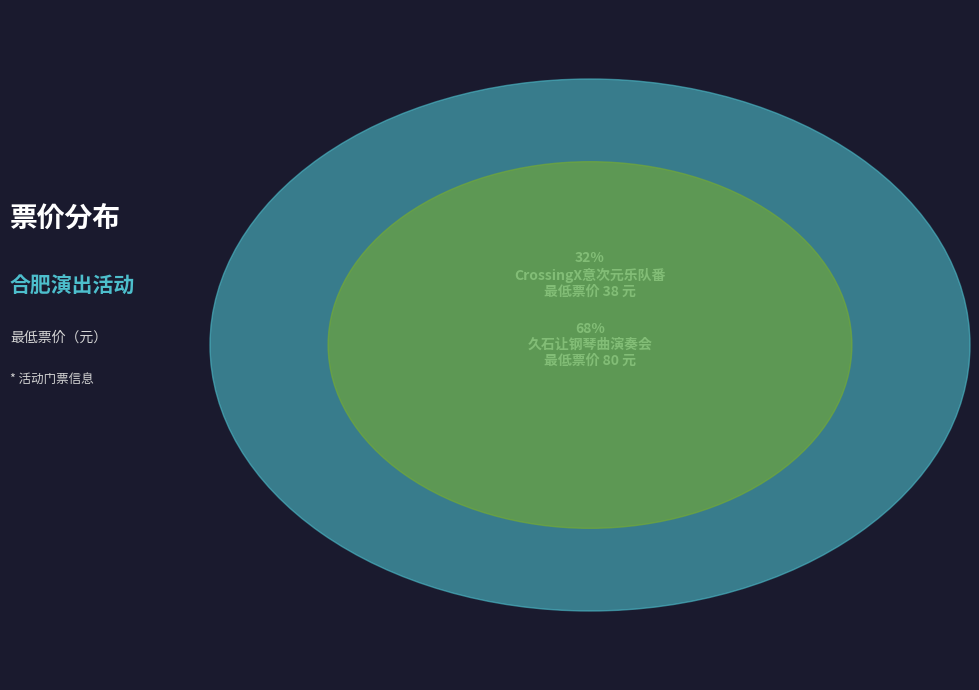

Count the number of slices in the pie.

2